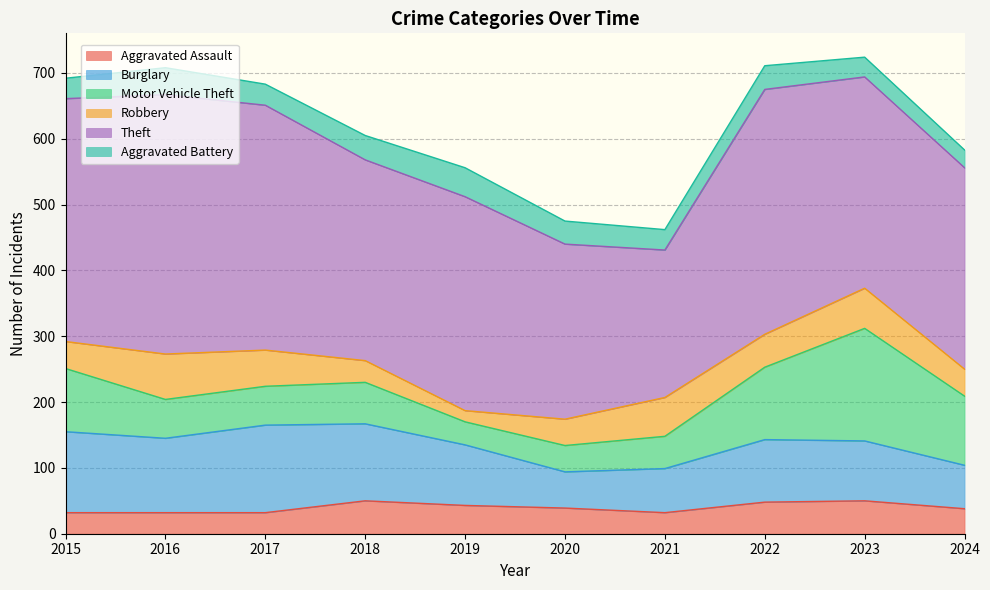

What is the difference between the Robbery values at 2021 and 2019?

42